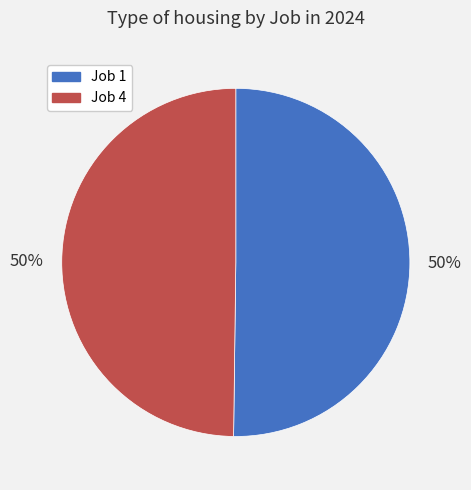

Approximately how many times larger is the value at Job 4 compared to Job 1?

1.0